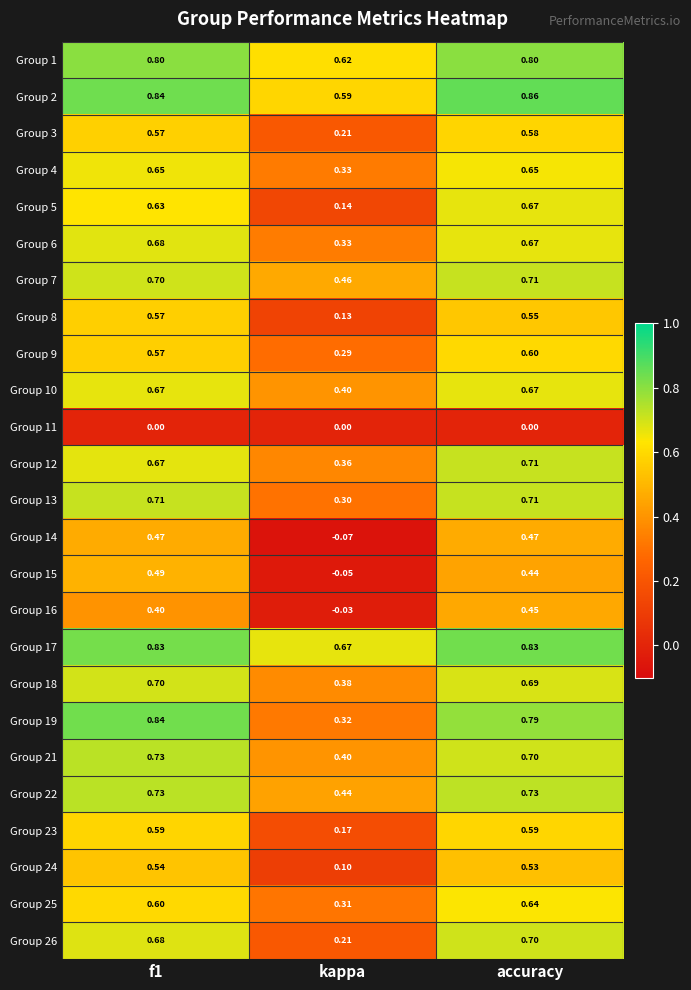

At which category is the sum across all series the highest?

accuracy